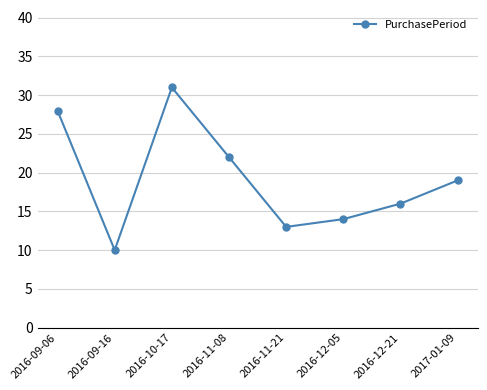

Where is the first local maximum?

2016-10-17